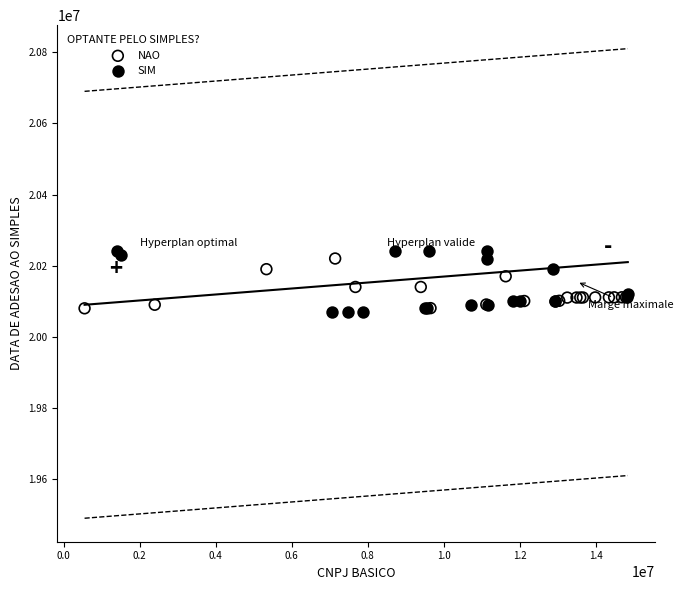

Which series has the widest spread of Y values?

SIM